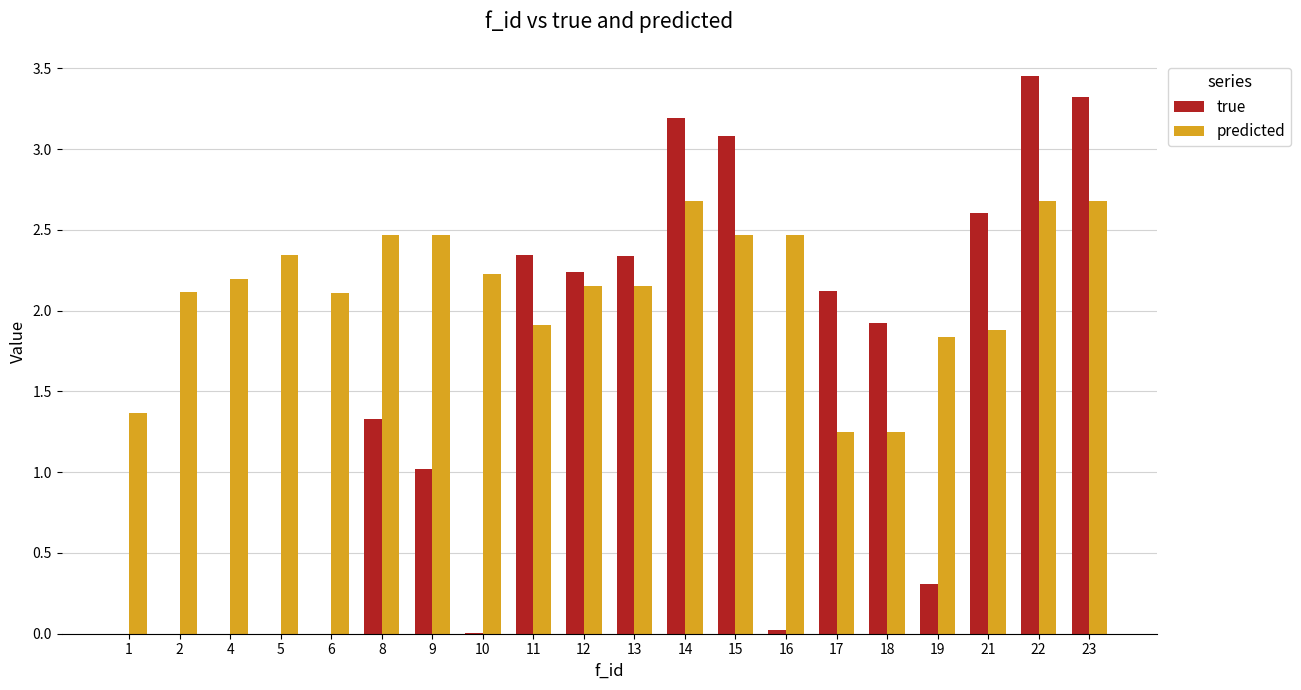

What is the difference between the true values at 15 and 19?

2.8